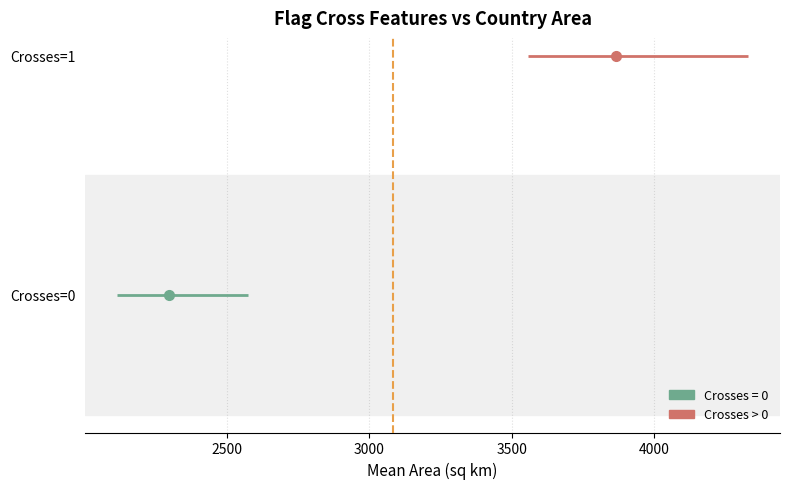

How many categories are shown in the chart?

2